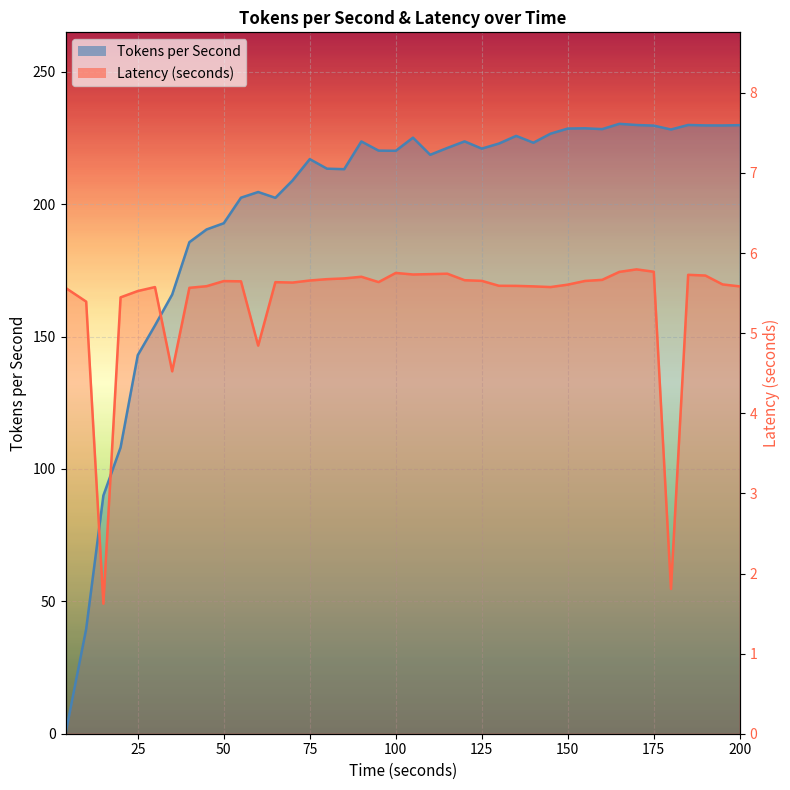

How many data points does each series have?

40